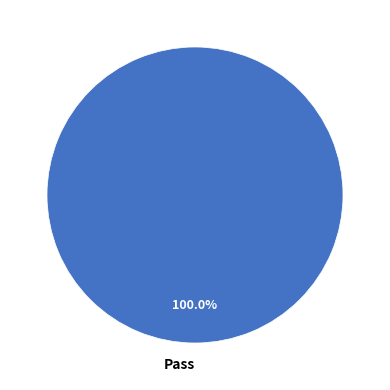

Which slice represents more than half of the pie?

Pass